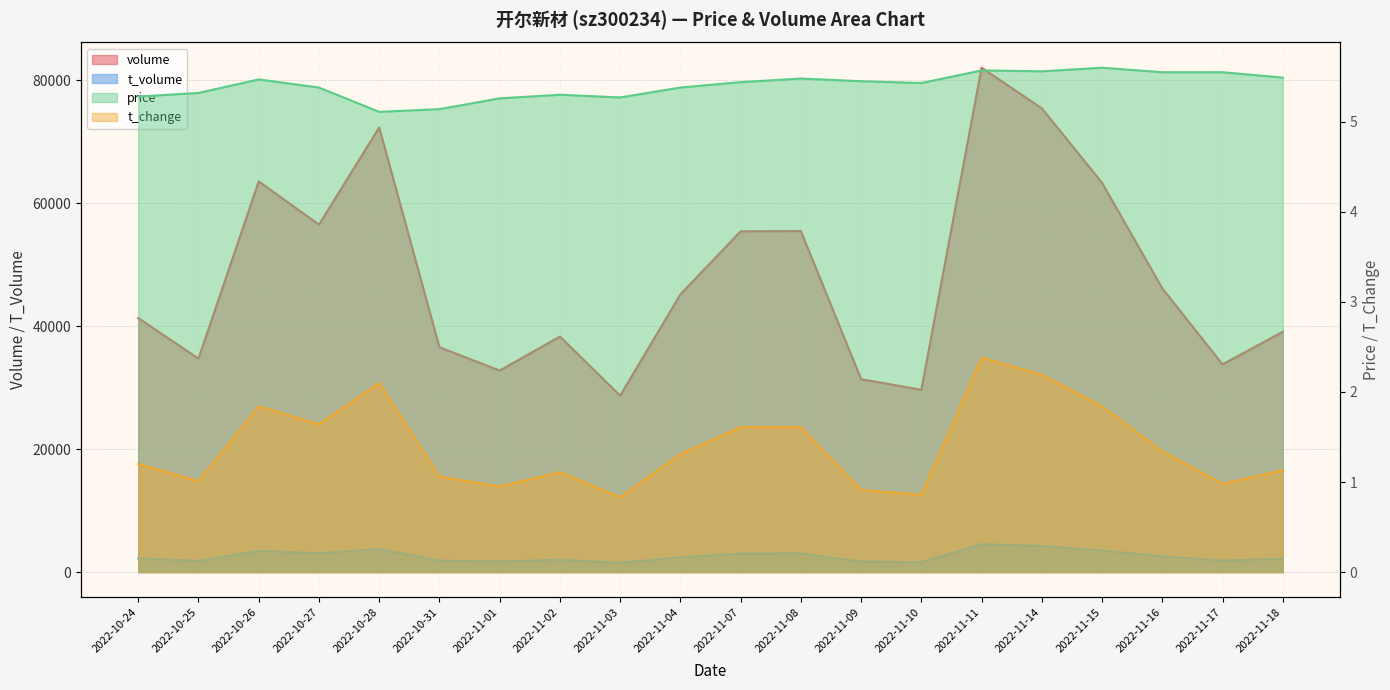

List the labels in order of t_change value, smallest first.

2022-11-03, 2022-11-10, 2022-11-09, 2022-11-01, 2022-11-17, 2022-10-25, 2022-10-31, 2022-11-02, 2022-11-18, 2022-10-24, 2022-11-04, 2022-11-16, 2022-11-07, 2022-11-08, 2022-10-27, 2022-10-26, 2022-11-15, 2022-10-28, 2022-11-14, 2022-11-11